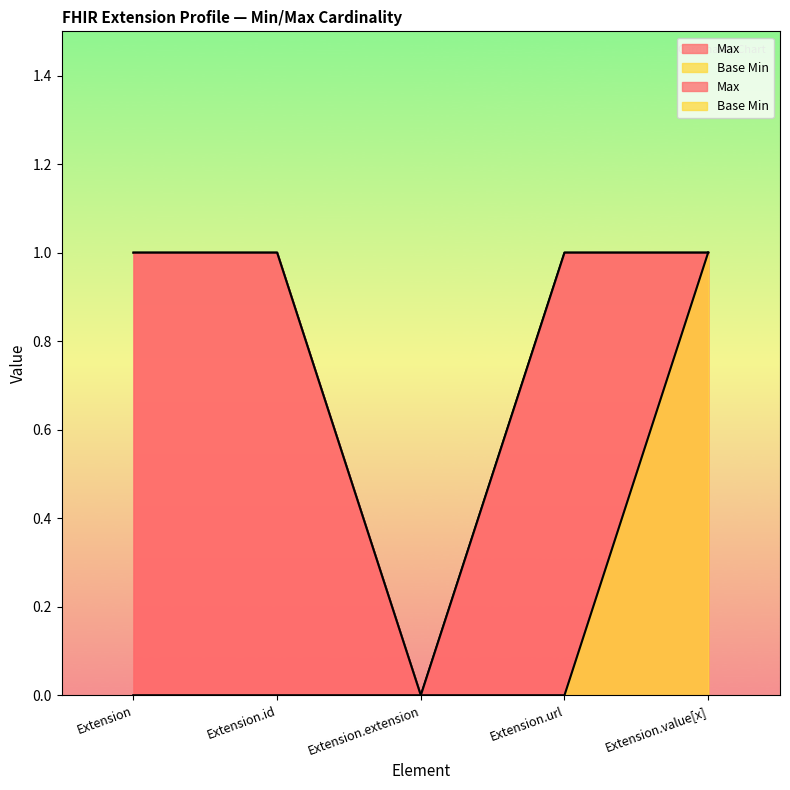

True or false: Max and Base Min cross at least once.

False